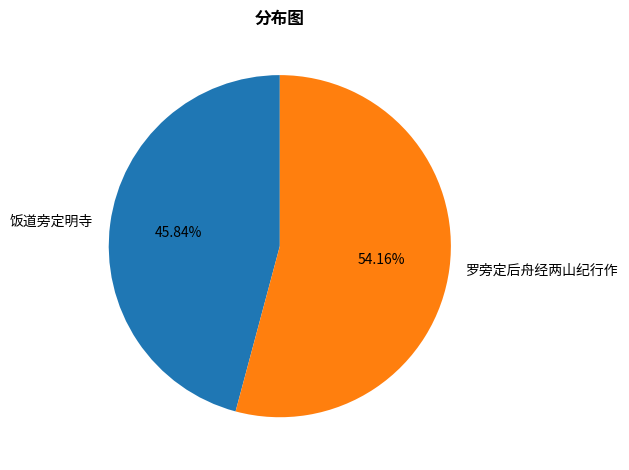

Approximately how many times larger is the value at 饭道旁定明寺 compared to 罗旁定后舟经两山纪行作?

0.8